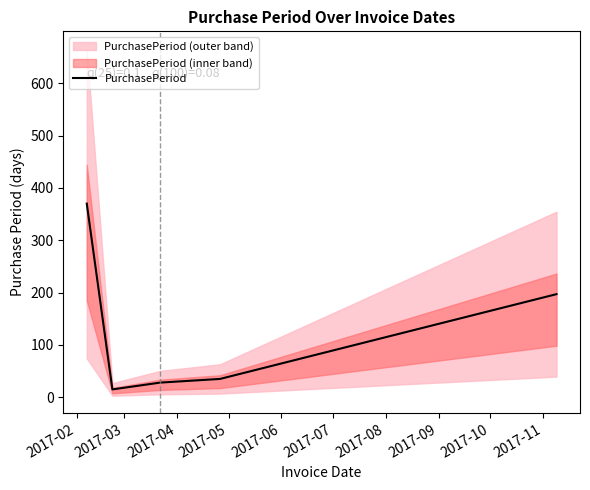

What is the highest value of the PurchasePeriod series?

370